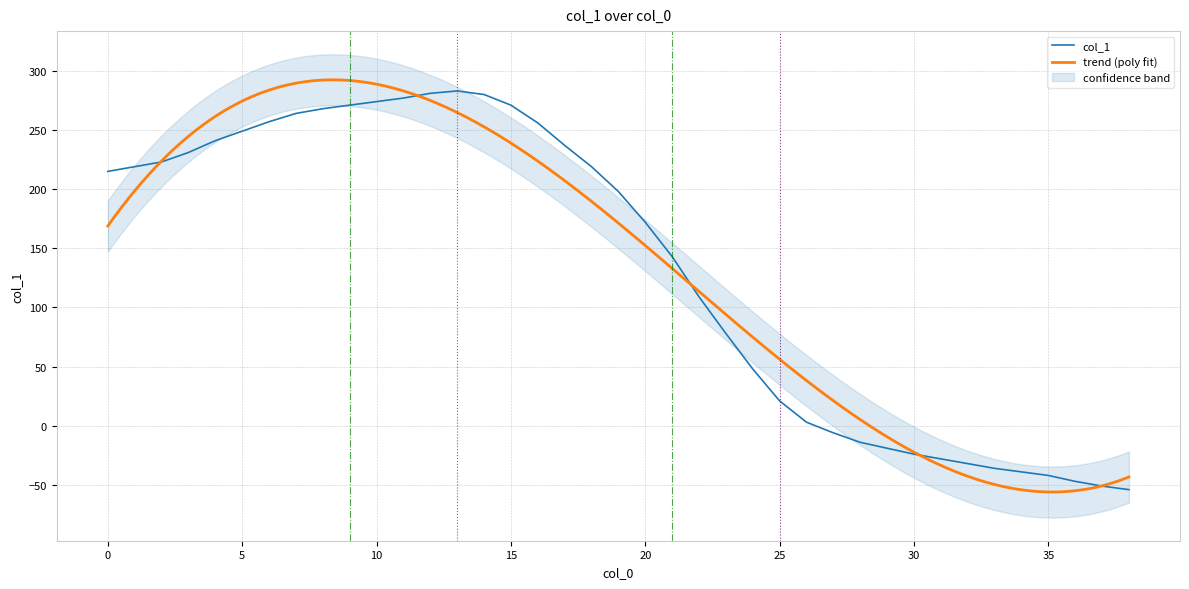

Read the value at 20.

172